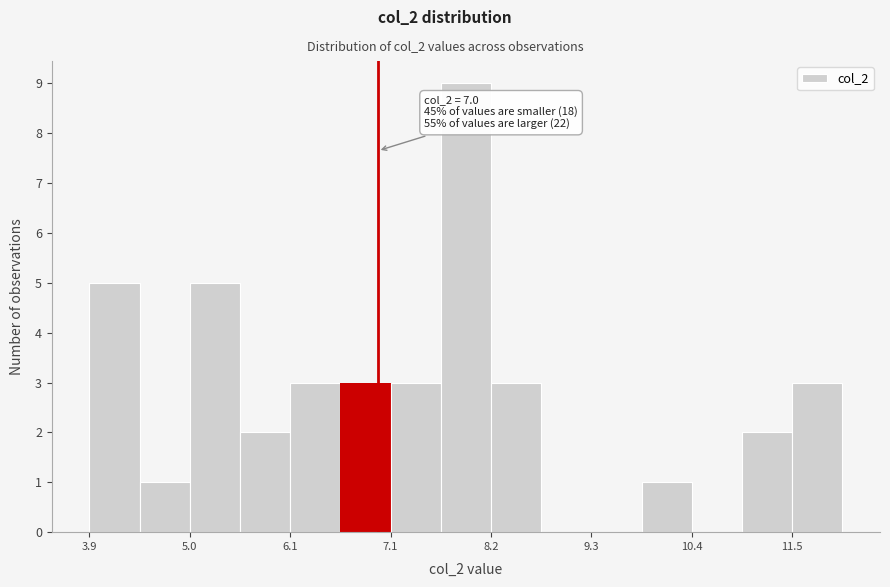

Read against the x-axis, roughly where is the centre of the tallest bar?

8.0